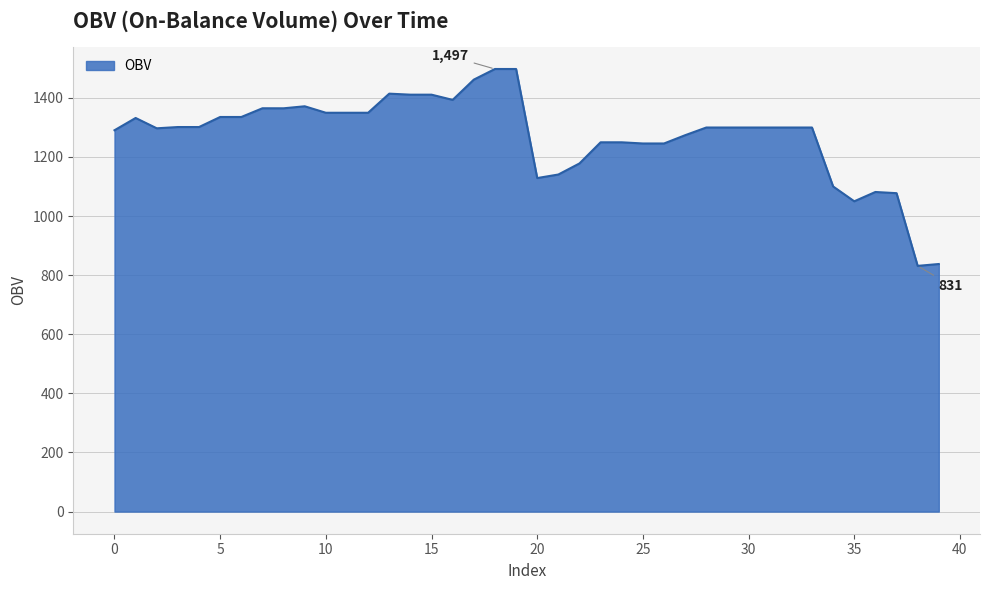

What is the maximum value shown in the chart?

1497.4